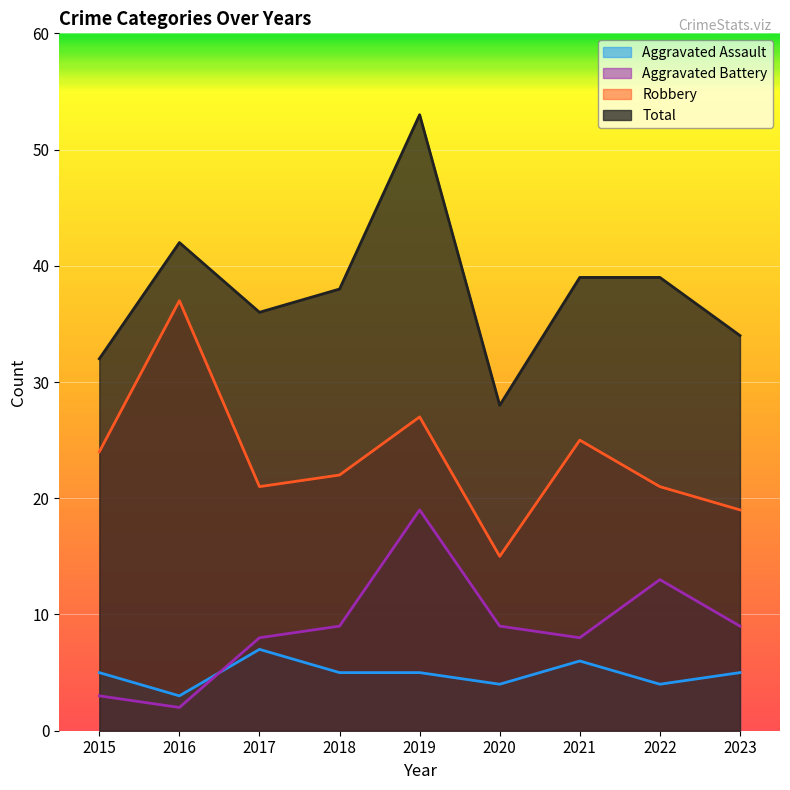

In Aggravated Assault, how many points are lower than both neighbors (excluding endpoints)?

3